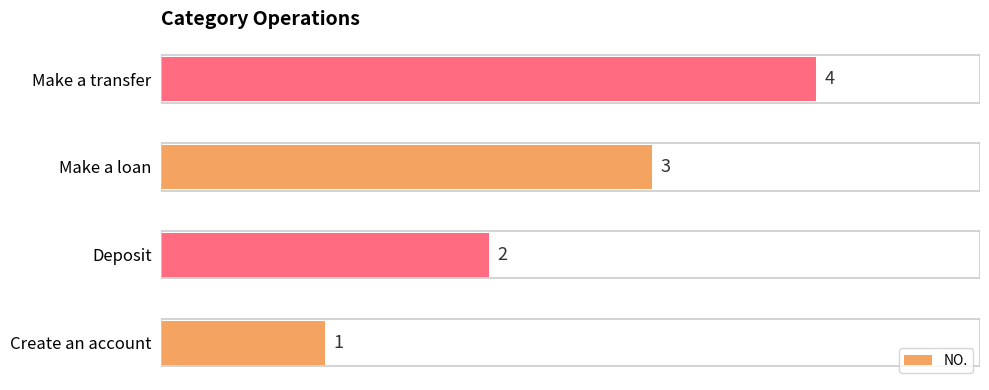

What is the difference between the maximum and minimum values?

3